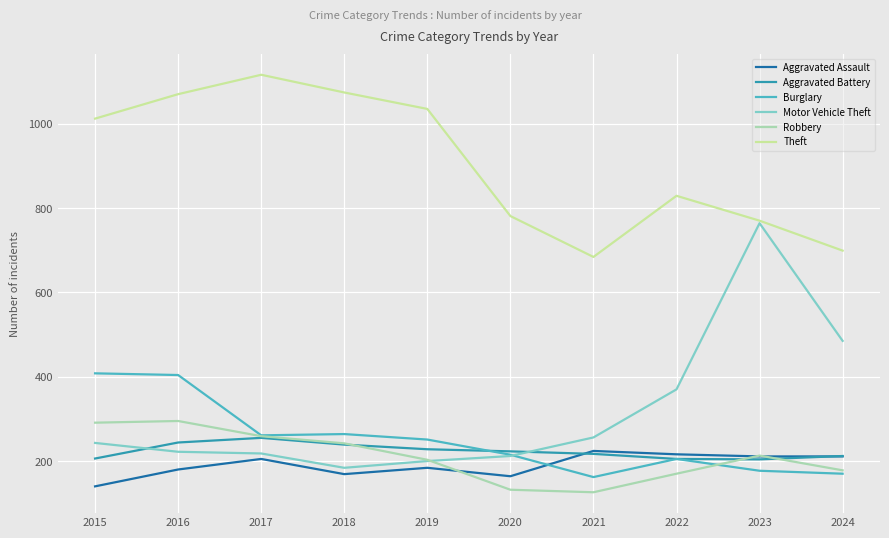

What are all the series names shown in the legend?

Aggravated Assault, Aggravated Battery, Burglary, Motor Vehicle Theft, Robbery, Theft